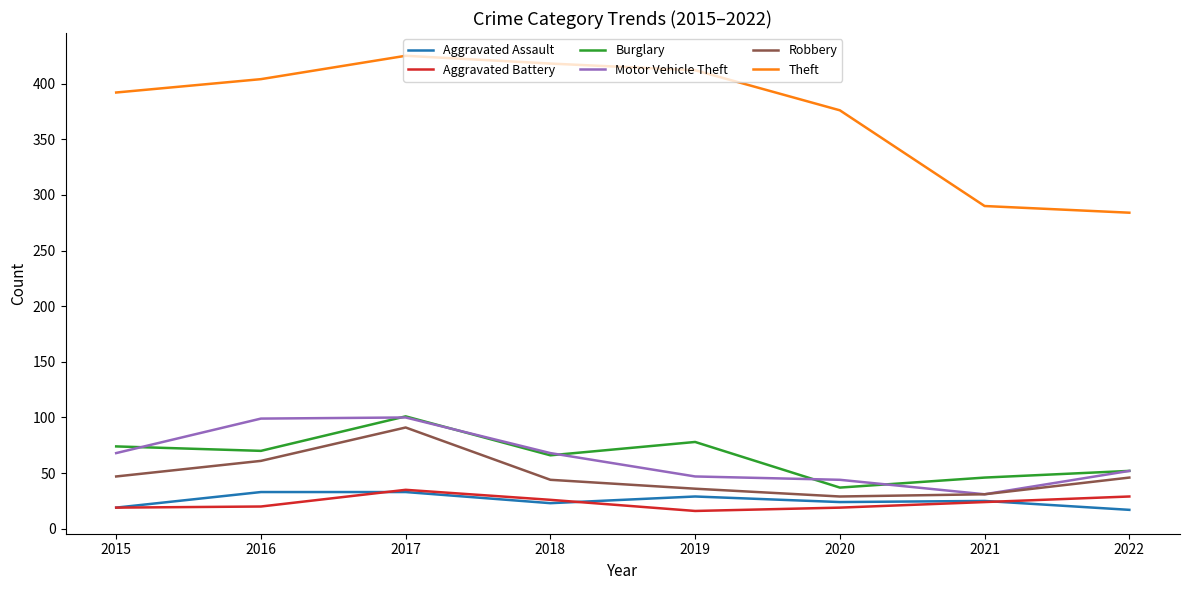

Which series has the largest total across all categories?

Theft